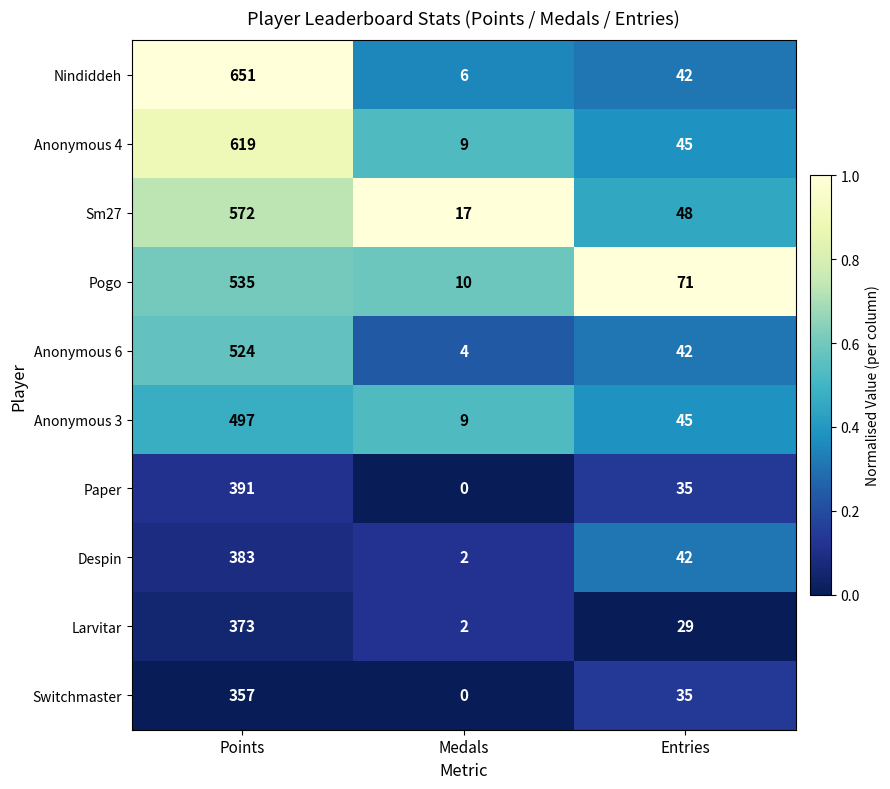

What is the sum of all Despin values?

427